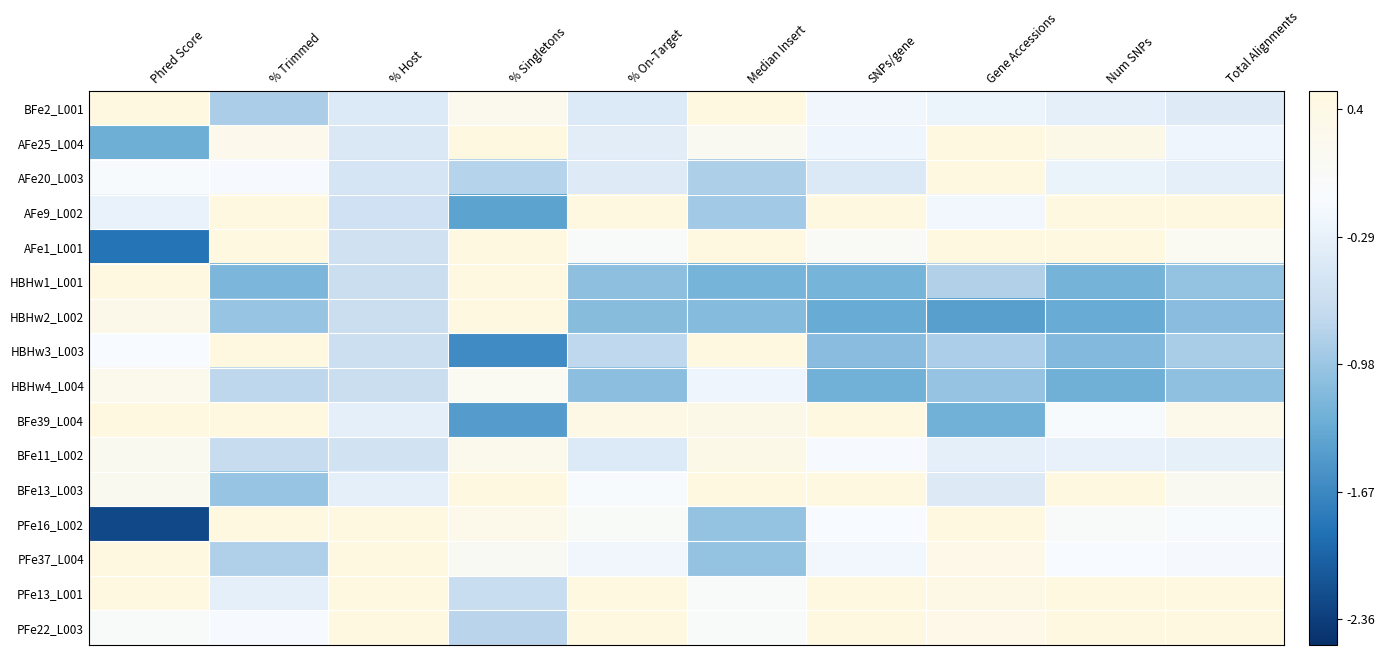

Reading left to right, extract all data points from this chart.

BFe2_L001: Phred Score=1.4	% Trimmed=-0.9	% Host=-0.4	% Singletons=0.2	% On-Target=-0.4	Median Insert=2.3	SNPs/gene=-0.2	Gene Accessions=-0.2	Num SNPs=-0.3	Total Alignments=-0.4
AFe25_L004: Phred Score=-1.3	% Trimmed=0.3	% Host=-0.5	% Singletons=1.7	% On-Target=-0.4	Median Insert=0.2	SNPs/gene=-0.2	Gene Accessions=1.9	Num SNPs=0.3	Total Alignments=-0.2
AFe20_L003: Phred Score=-0.1	% Trimmed=-0.1	% Host=-0.5	% Singletons=-0.8	% On-Target=-0.4	Median Insert=-0.8	SNPs/gene=-0.4	Gene Accessions=1.0	Num SNPs=-0.3	Total Alignments=-0.3
AFe9_L002: Phred Score=-0.3	% Trimmed=1.0	% Host=-0.6	% Singletons=-1.4	% On-Target=1.0	Median Insert=-0.9	SNPs/gene=0.9	Gene Accessions=-0.2	Num SNPs=0.7	Total Alignments=0.9
AFe1_L001: Phred Score=-1.9	% Trimmed=1.2	% Host=-0.6	% Singletons=1.1	% On-Target=0.0	Median Insert=0.8	SNPs/gene=0.1	Gene Accessions=2.0	Num SNPs=0.8	Total Alignments=0.1
HBHw1_L001: Phred Score=1.4	% Trimmed=-1.2	% Host=-0.6	% Singletons=0.6	% On-Target=-1.1	Median Insert=-1.2	SNPs/gene=-1.2	Gene Accessions=-0.8	Num SNPs=-1.2	Total Alignments=-1.0
HBHw2_L002: Phred Score=0.3	% Trimmed=-1.0	% Host=-0.6	% Singletons=1.1	% On-Target=-1.1	Median Insert=-1.1	SNPs/gene=-1.3	Gene Accessions=-1.4	Num SNPs=-1.3	Total Alignments=-1.1
HBHw3_L003: Phred Score=-0.1	% Trimmed=2.2	% Host=-0.6	% Singletons=-1.6	% On-Target=-0.7	Median Insert=0.9	SNPs/gene=-1.1	Gene Accessions=-0.9	Num SNPs=-1.2	Total Alignments=-0.9
HBHw4_L004: Phred Score=0.3	% Trimmed=-0.8	% Host=-0.6	% Singletons=0.1	% On-Target=-1.1	Median Insert=-0.2	SNPs/gene=-1.3	Gene Accessions=-1.0	Num SNPs=-1.3	Total Alignments=-1.1
BFe39_L004: Phred Score=0.7	% Trimmed=1.2	% Host=-0.3	% Singletons=-1.5	% On-Target=0.4	Median Insert=0.3	SNPs/gene=0.7	Gene Accessions=-1.3	Num SNPs=-0.1	Total Alignments=0.3
BFe11_L002: Phred Score=0.2	% Trimmed=-0.7	% Host=-0.6	% Singletons=0.3	% On-Target=-0.4	Median Insert=0.3	SNPs/gene=-0.1	Gene Accessions=-0.3	Num SNPs=-0.3	Total Alignments=-0.3
BFe13_L003: Phred Score=0.2	% Trimmed=-1.0	% Host=-0.3	% Singletons=1.2	% On-Target=-0.1	Median Insert=1.6	SNPs/gene=1.0	Gene Accessions=-0.4	Num SNPs=0.6	Total Alignments=0.2
PFe16_L002: Phred Score=-2.3	% Trimmed=1.0	% Host=2.5	% Singletons=0.3	% On-Target=0.0	Median Insert=-1.0	SNPs/gene=-0.1	Gene Accessions=0.6	Num SNPs=0.0	Total Alignments=-0.1
PFe37_L004: Phred Score=0.6	% Trimmed=-0.8	% Host=2.3	% Singletons=0.1	% On-Target=-0.2	Median Insert=-1.0	SNPs/gene=-0.2	Gene Accessions=0.4	Num SNPs=-0.1	Total Alignments=-0.1
PFe13_L001: Phred Score=0.7	% Trimmed=-0.3	% Host=0.9	% Singletons=-0.7	% On-Target=1.9	Median Insert=-0.0	SNPs/gene=0.7	Gene Accessions=0.4	Num SNPs=0.8	Total Alignments=0.8
PFe22_L003: Phred Score=-0.0	% Trimmed=-0.1	% Host=0.6	% Singletons=-0.8	% On-Target=2.5	Median Insert=-0.0	SNPs/gene=2.6	Gene Accessions=0.4	Num SNPs=2.7	Total Alignments=3.1